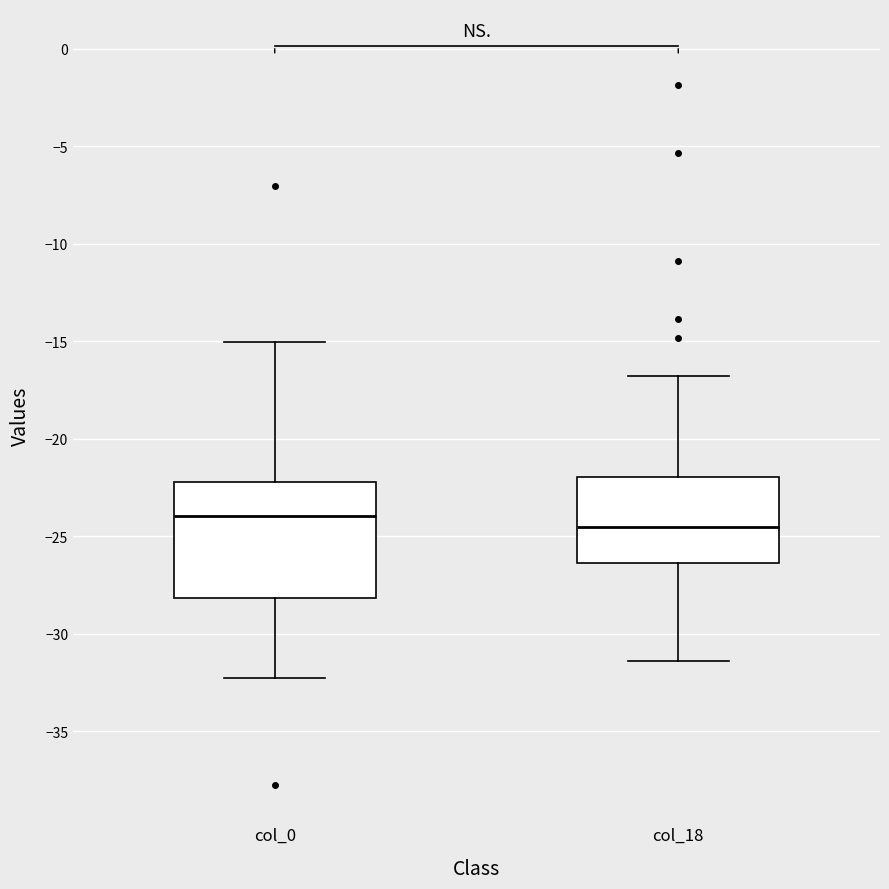

Which box's median line is the lowest?

col_18